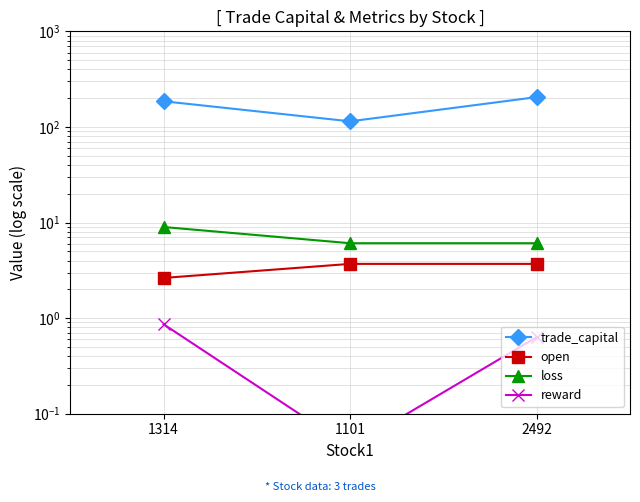

At which category is the sum across all series the highest?

2492